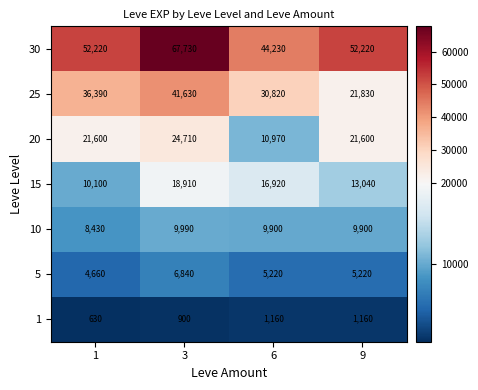

Which series changed the most between 3 and 9?

25